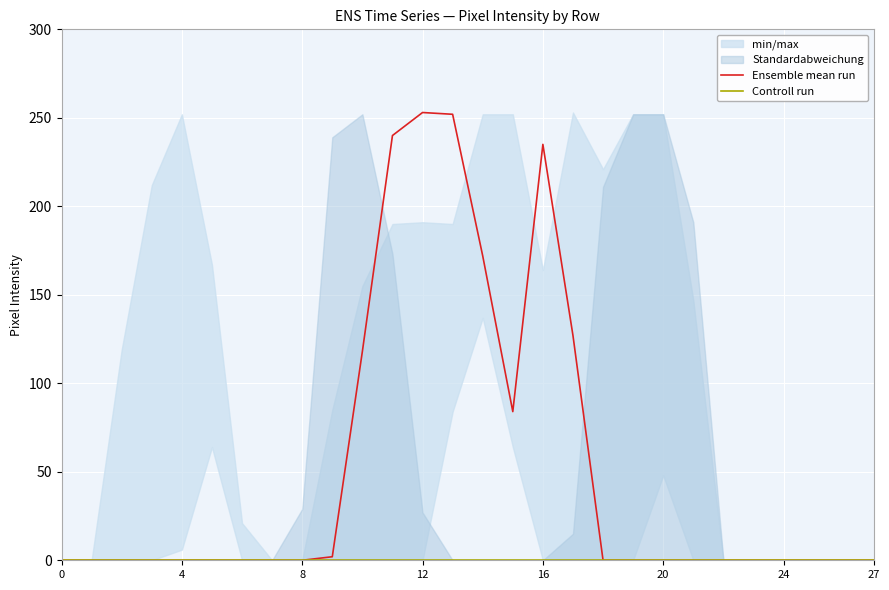

What is the difference between the second highest and second lowest values in the Ensemble mean run series?

252